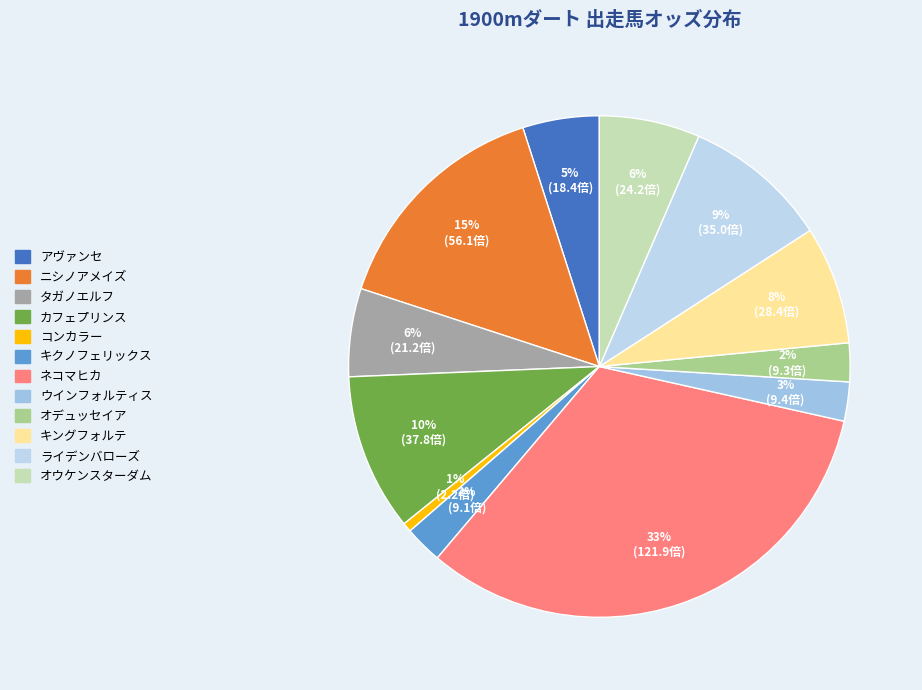

How much of the chart is everything except オウケンスターダム?

93.5%